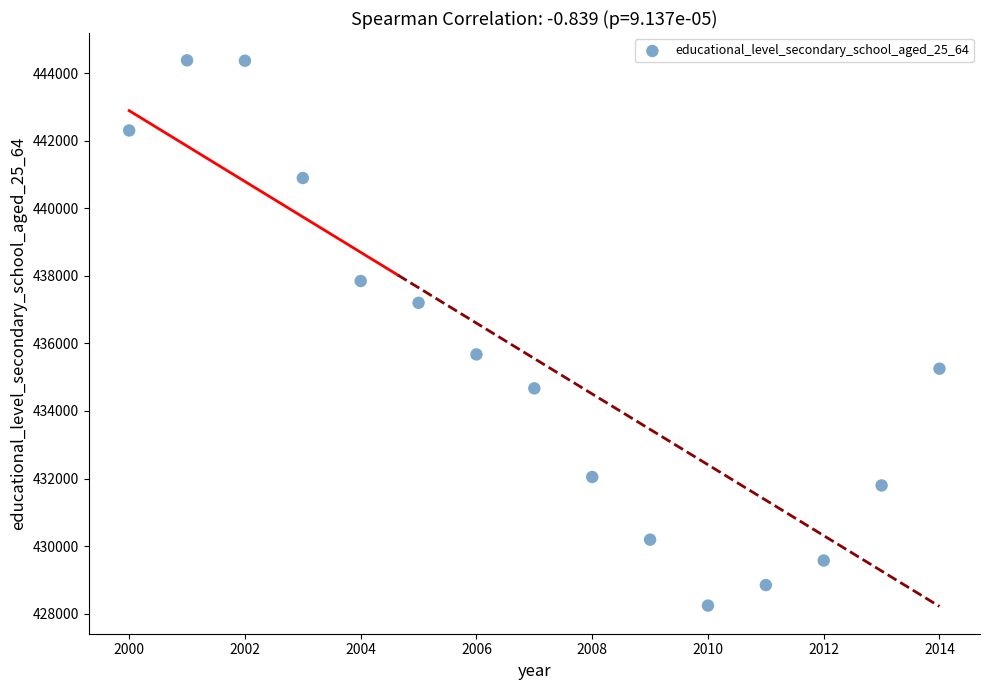

What Y value in the scatter plot is closest to 436311?

435675